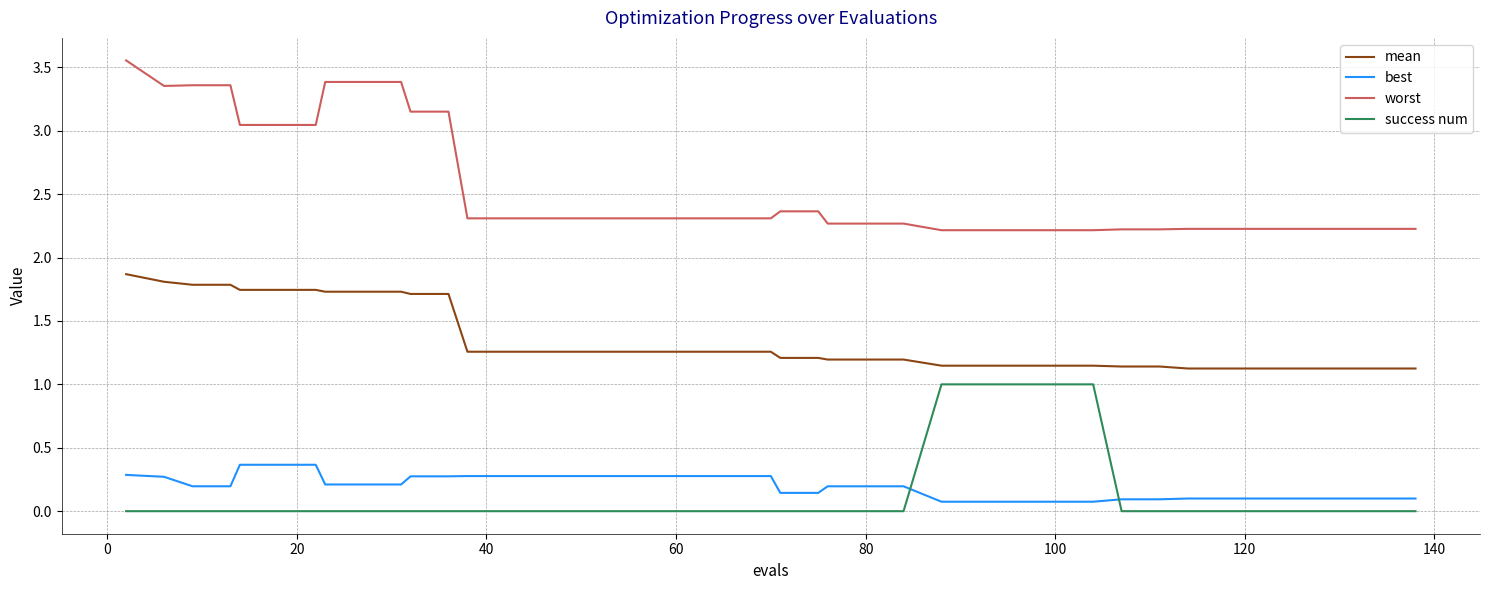

What is the difference between the second highest and second lowest values in the mean series?

0.7